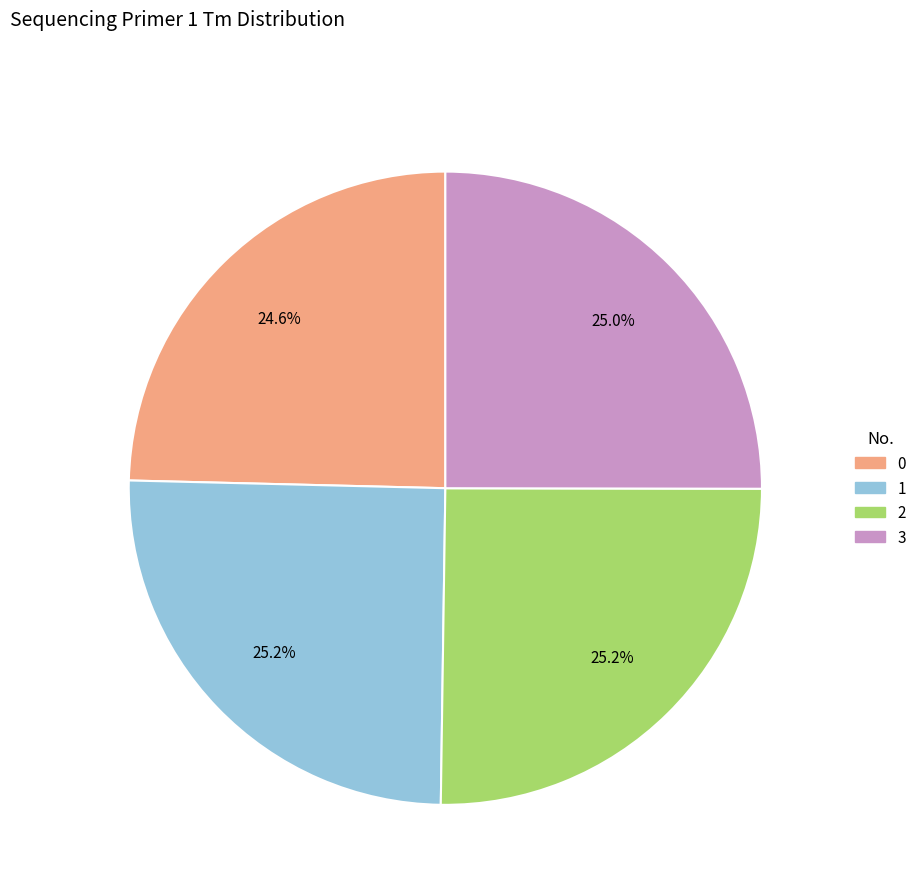

Does any single category account for the majority?

No